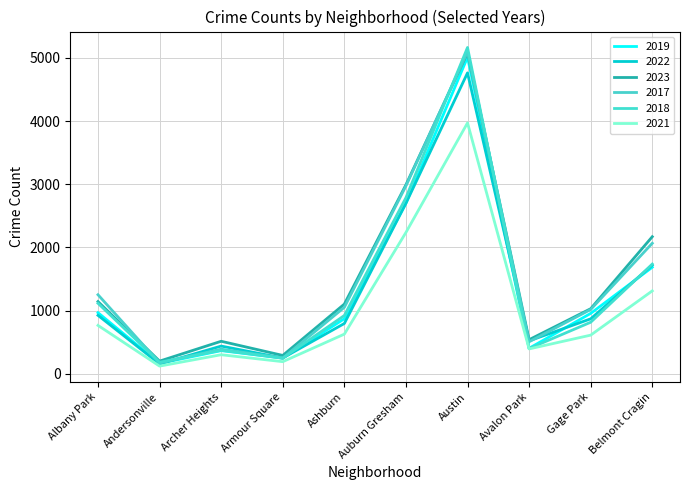

What value does the 2019 series have at Archer Heights, to the nearest 10?

370